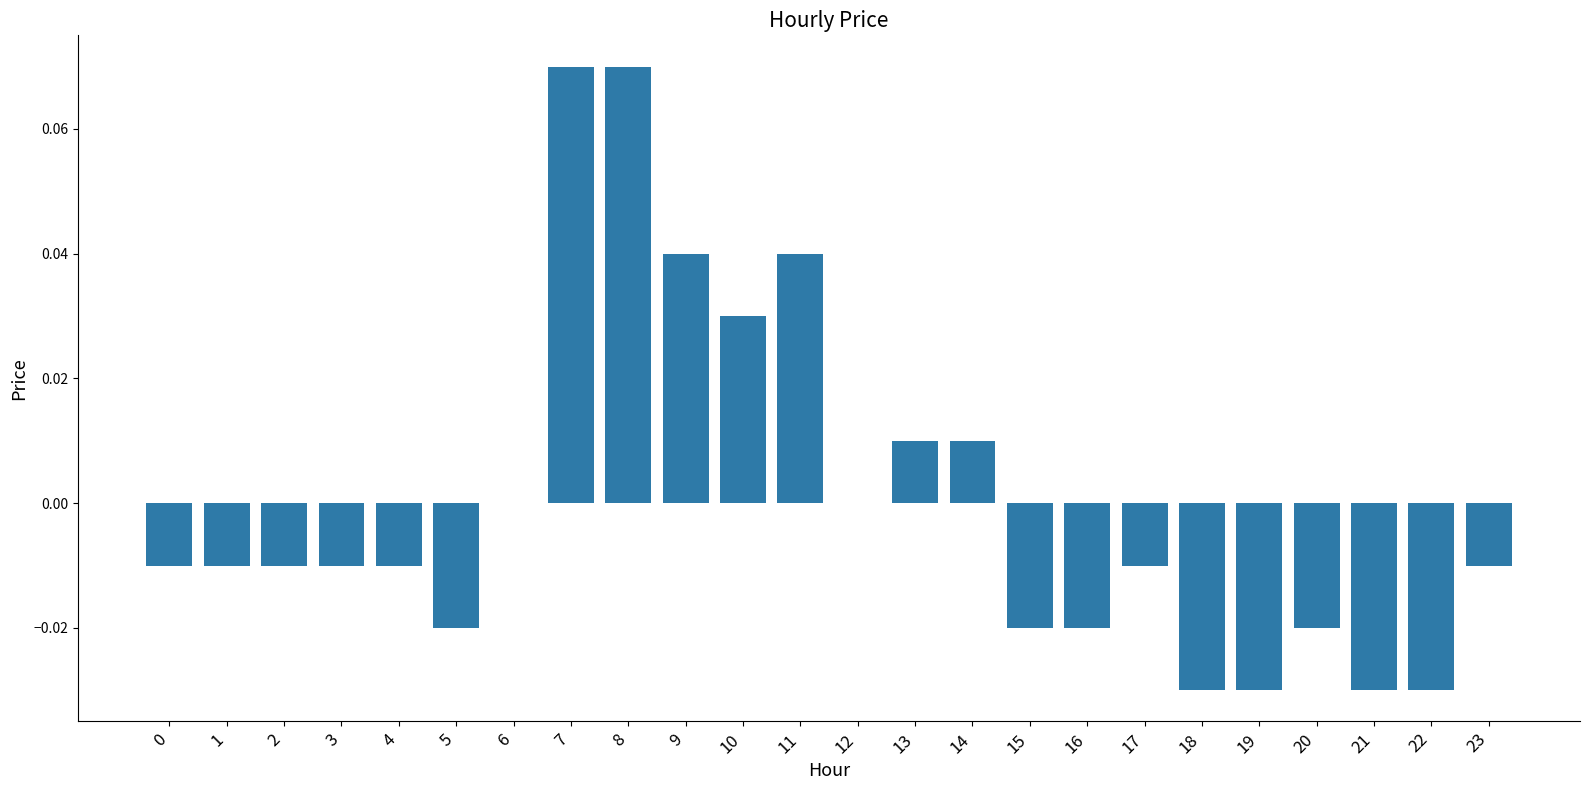

Does the chart contain stacked bars?

No